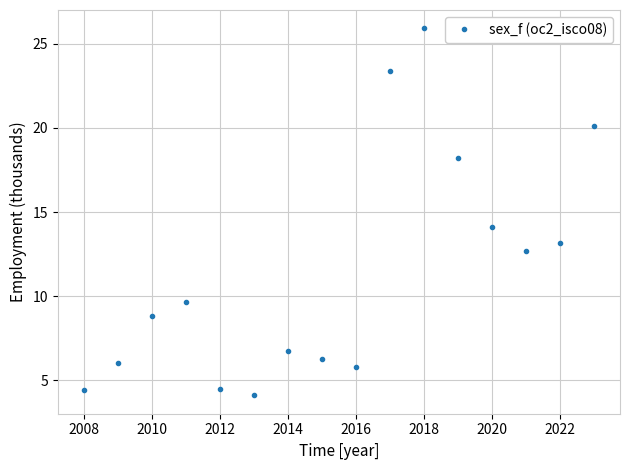

What is the value of the 5th point from the left?

4.5